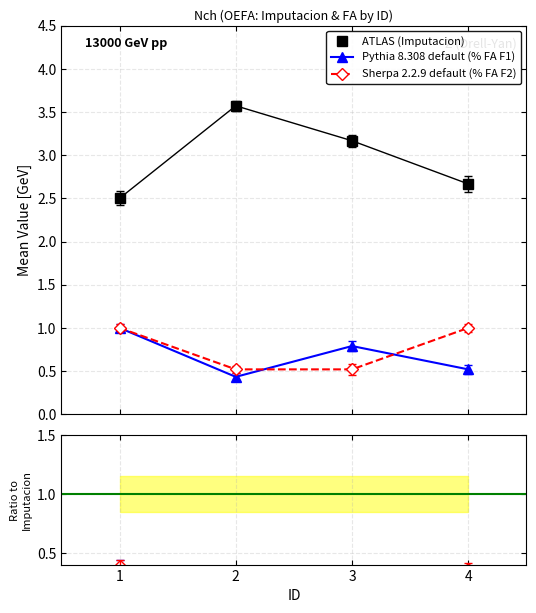

Between 1 and 4, which is larger?

4